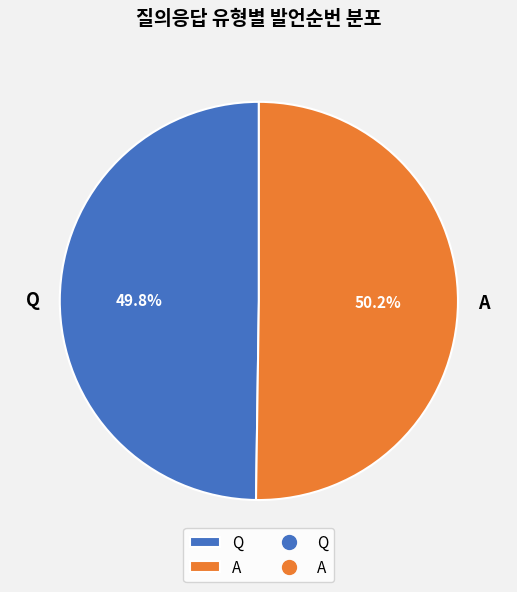

What portion of the pie excludes A?

49.8%